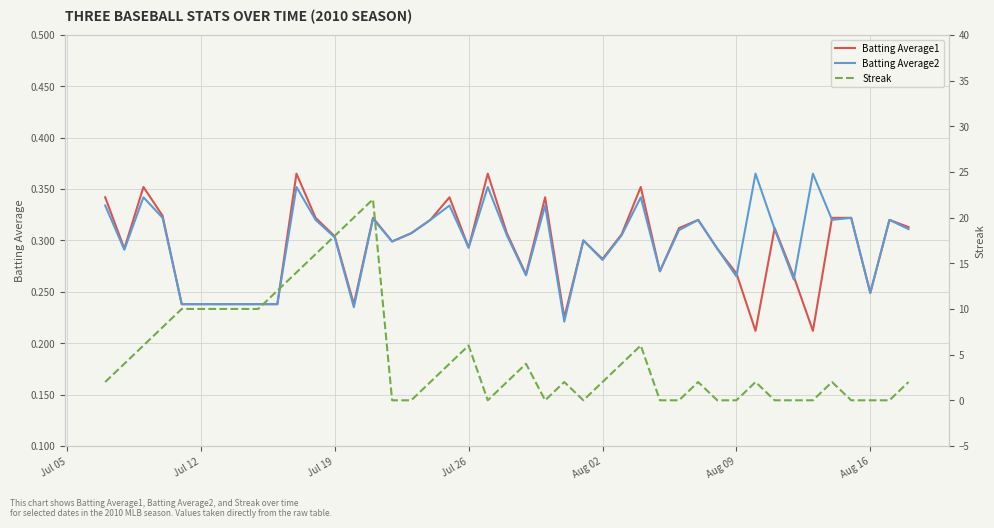

Which series has the largest total across all categories?

Streak